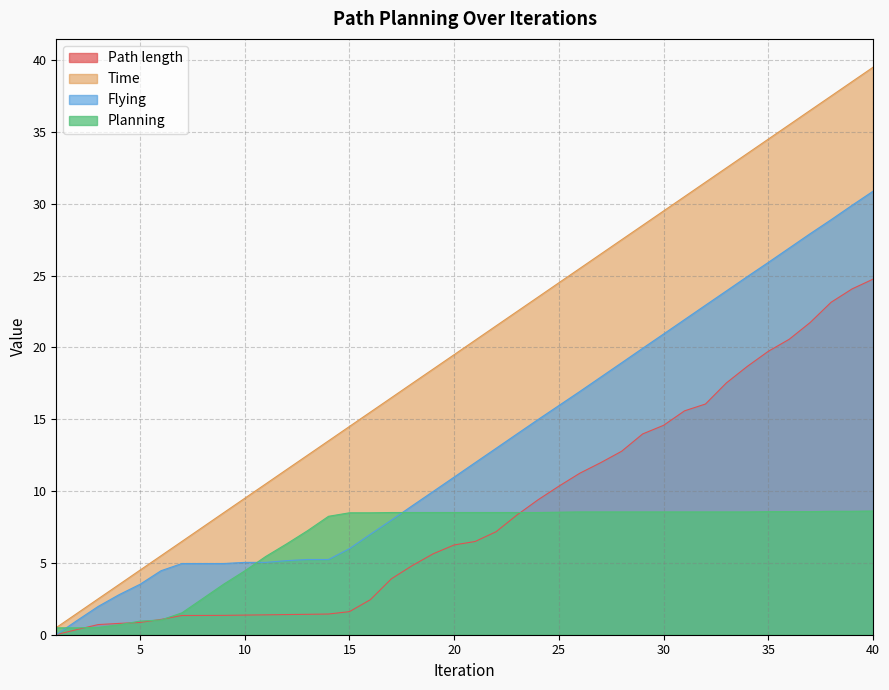

Which series has the largest total across all categories?

Time